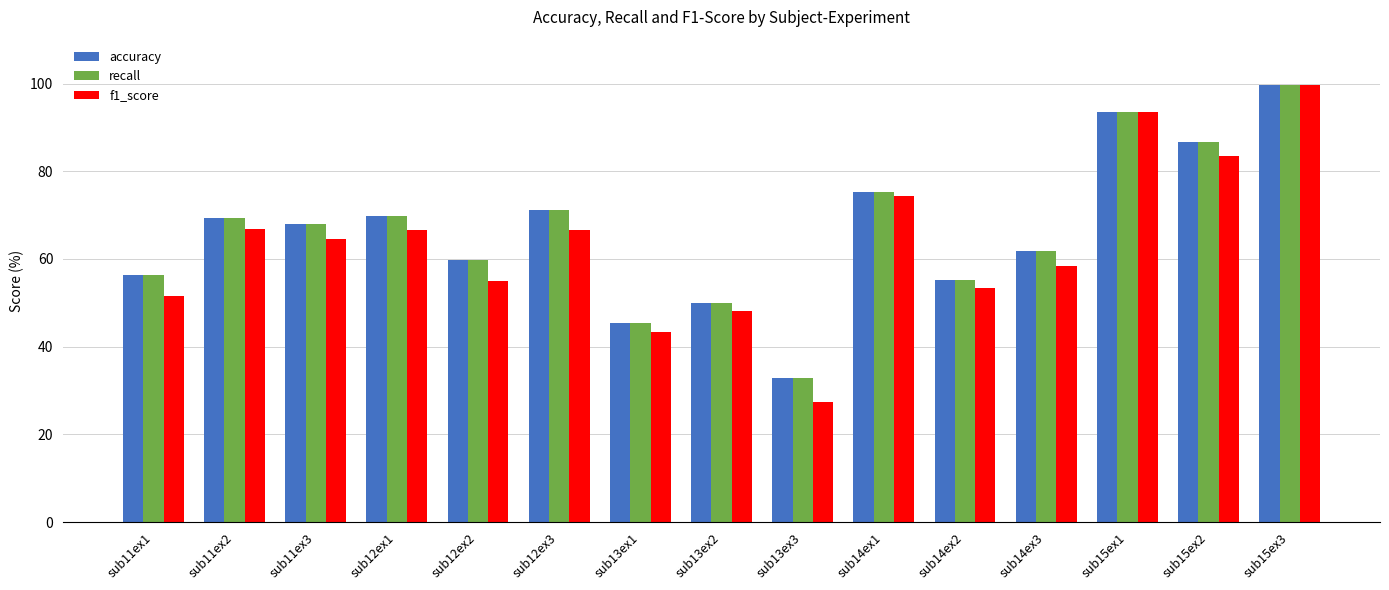

The value of accuracy at sub15ex1 is 135.0. True or false?

False